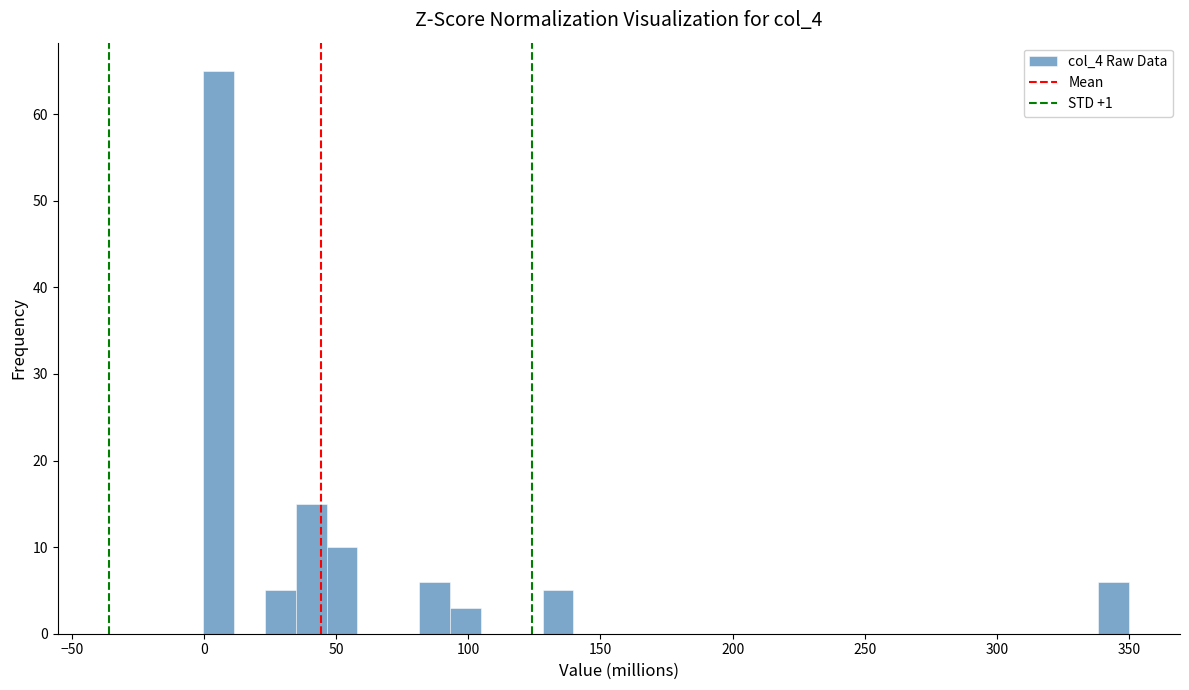

Read against the x-axis, roughly where is the centre of the tallest bar?

5